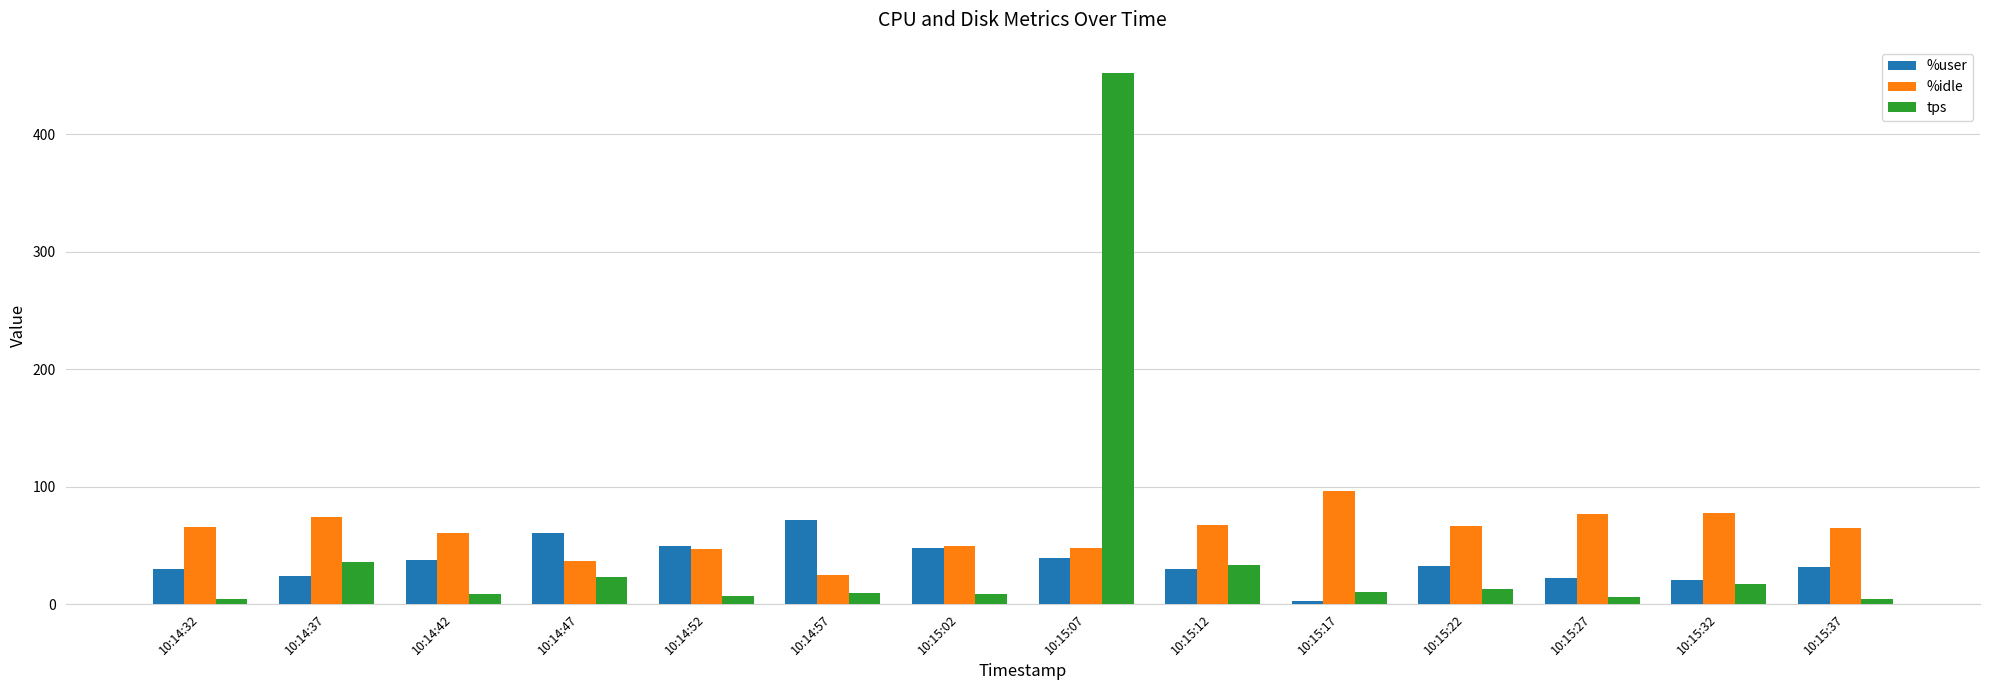

What is the sum of all %user values?

499.0